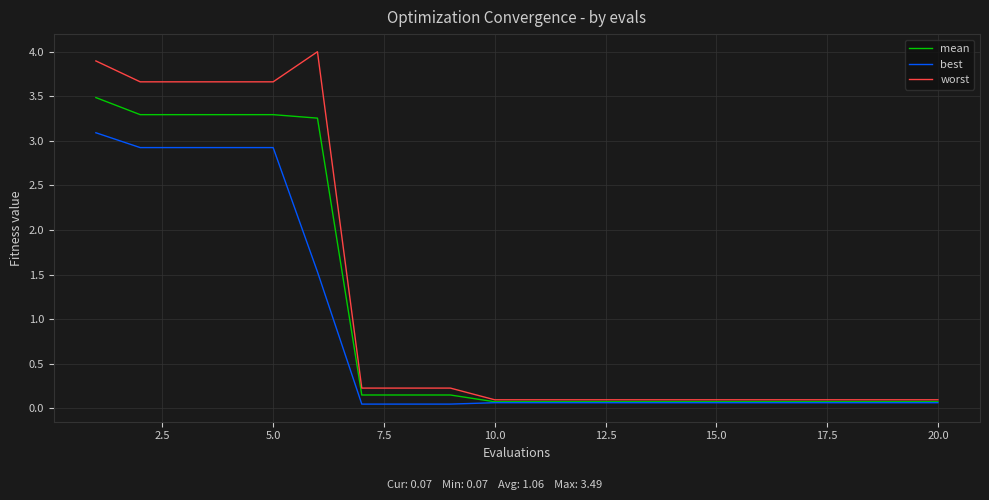

What is the maximum value for mean?

3.5